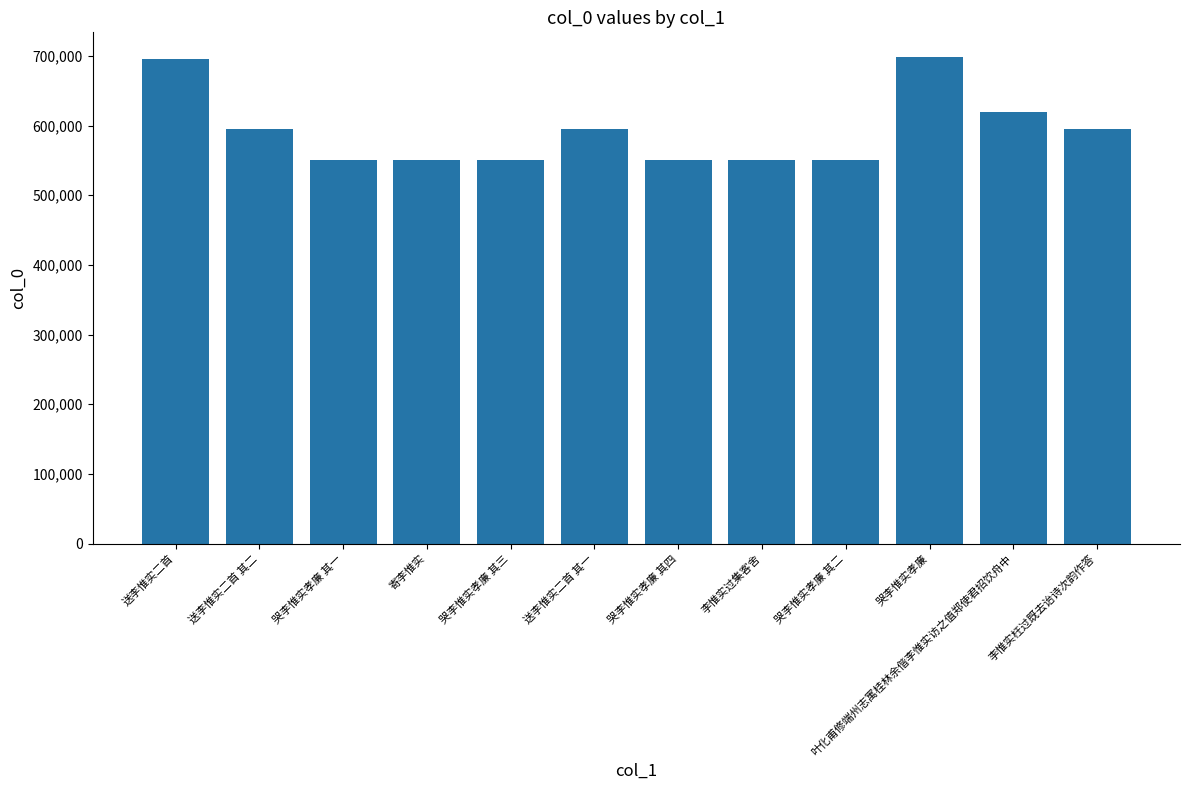

What is the maximum value shown in the chart?

699048